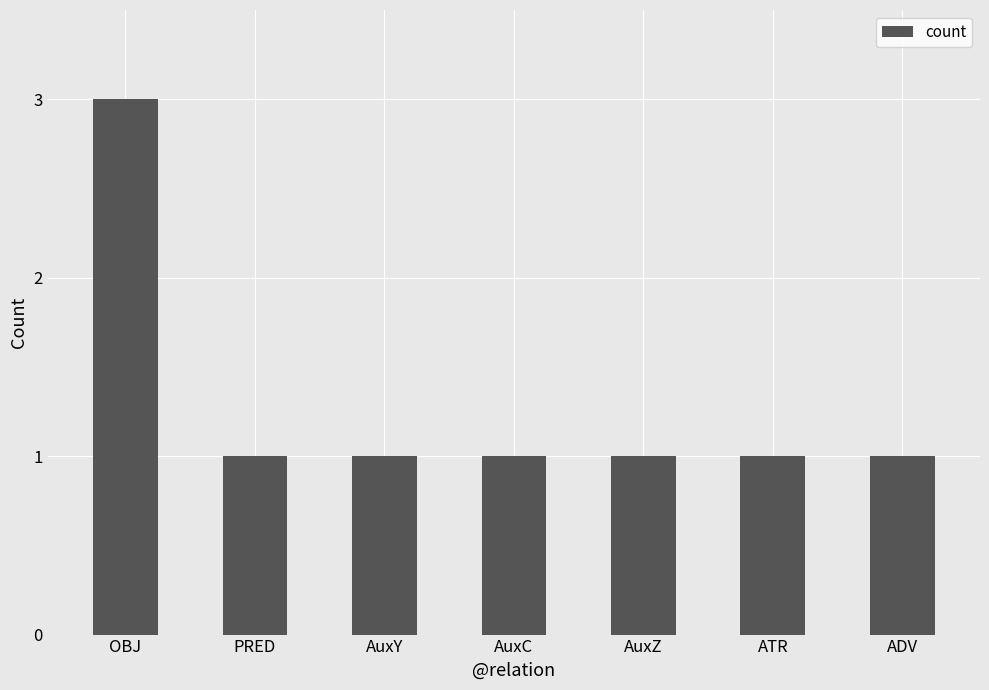

The chart shows a value of 1 at AuxZ. True or false?

True